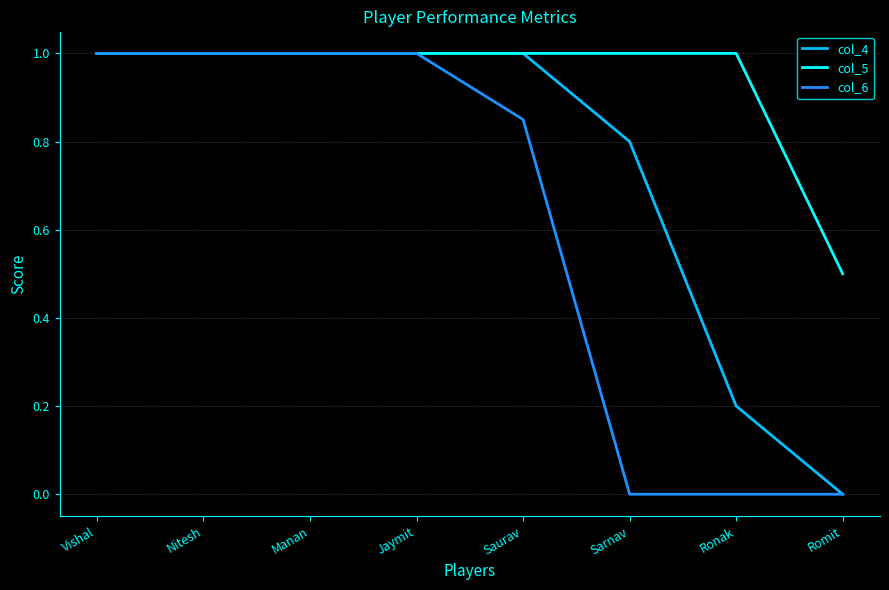

Where is col_5 nearest to the value 0?

Romit